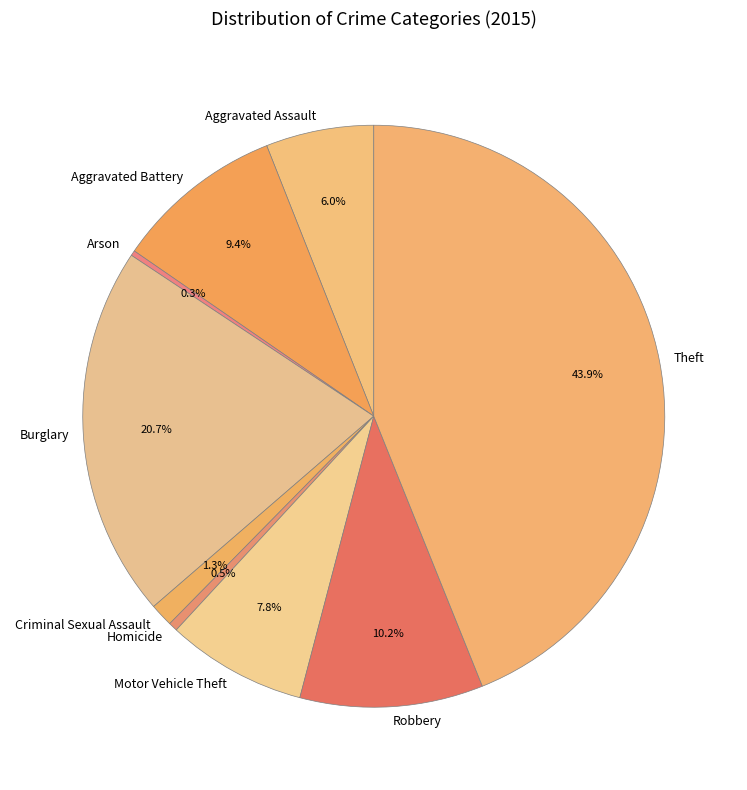

Which has a higher value, Criminal Sexual Assault or Theft?

Theft